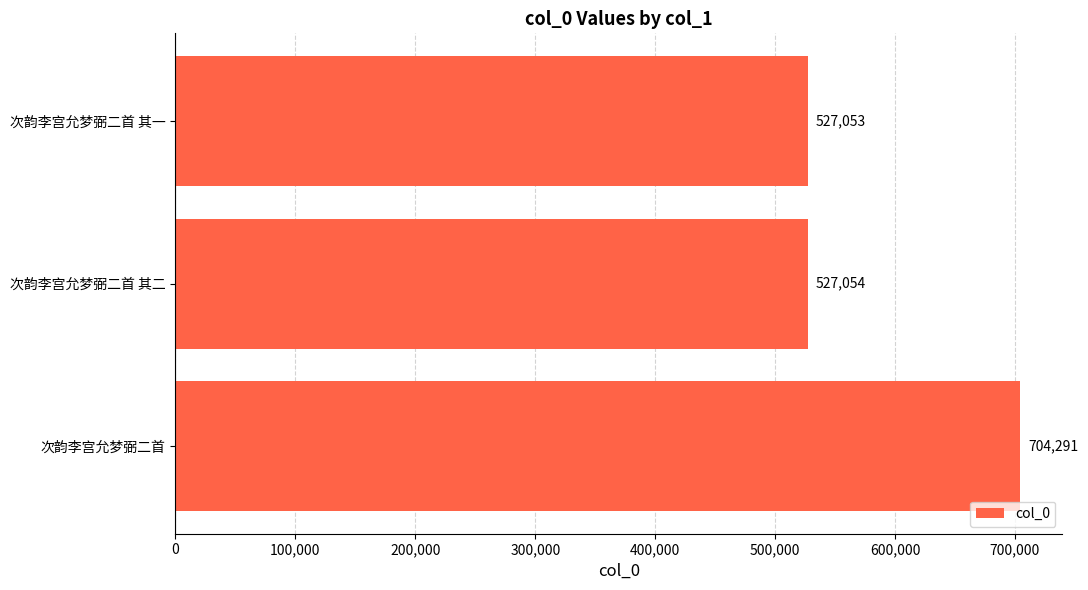

Which label corresponds to the smallest value in the chart?

次韵李宫允梦弼二首 其一